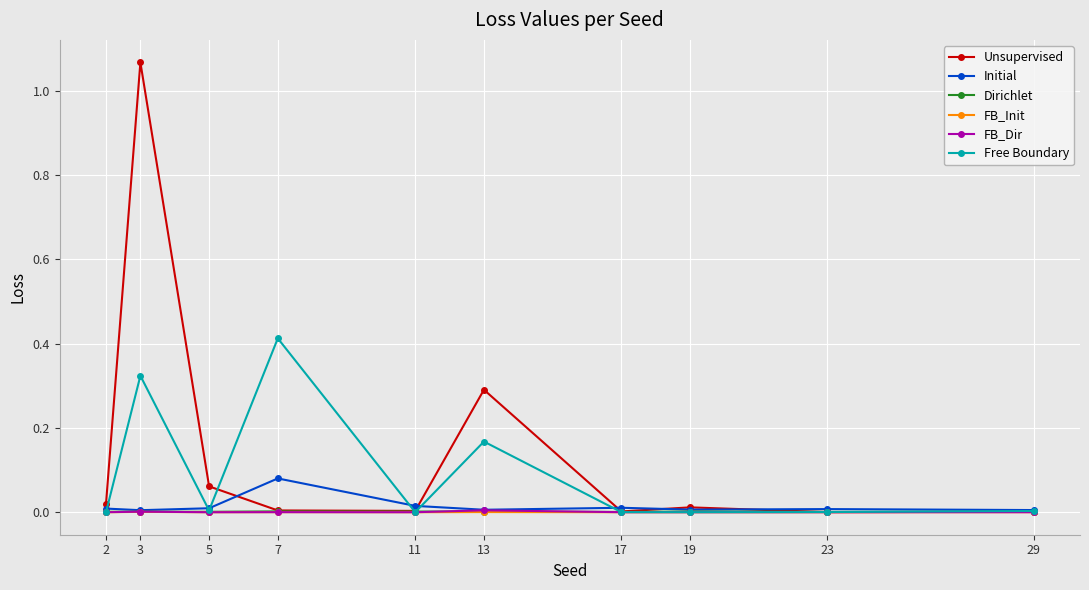

The Free Boundary series shows 0.0 at 2. True or false?

True